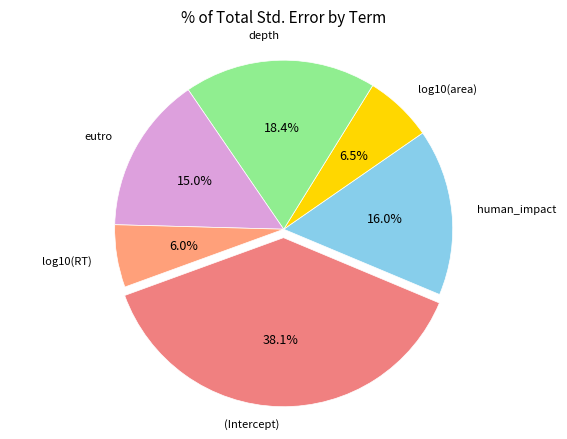

How many slices are in this pie chart?

6